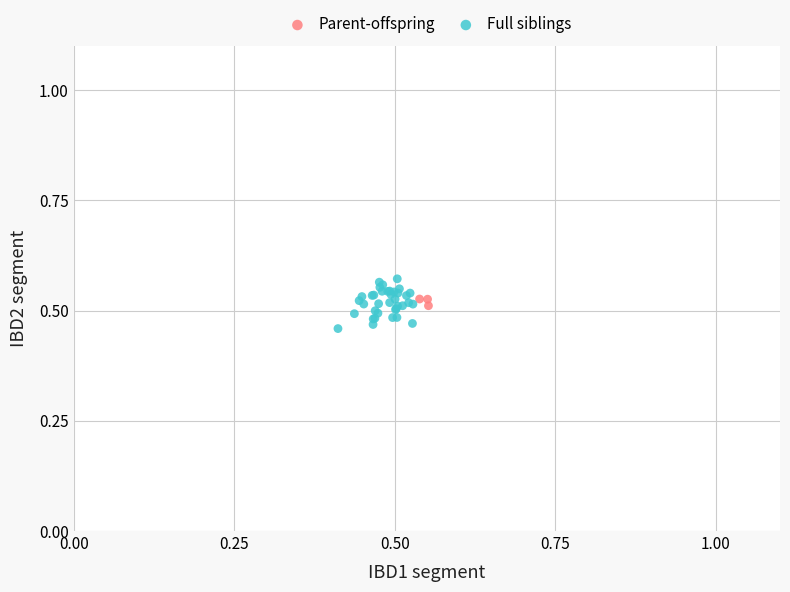

What are all the series names shown in the legend?

Parent-offspring, Full siblings